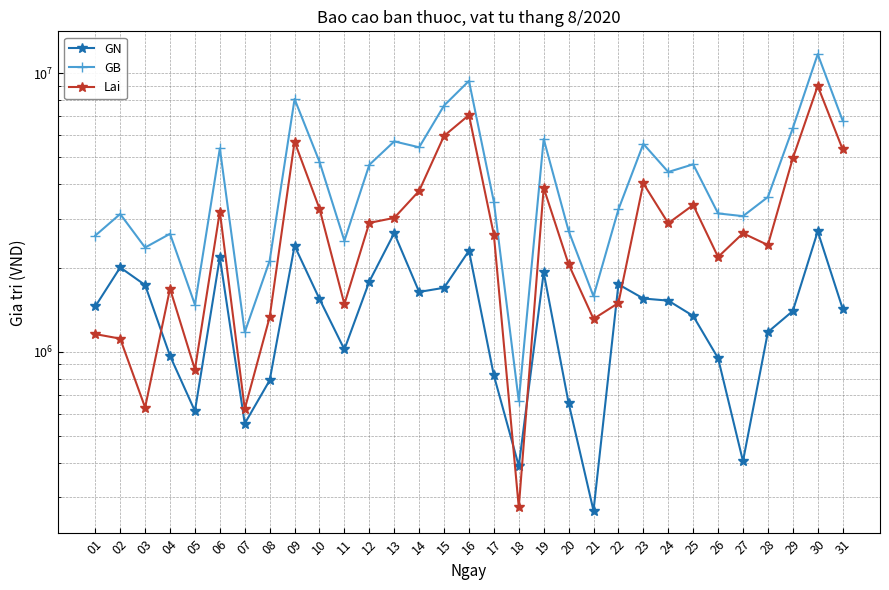

Read the GN value at 21, to the nearest 100.

268800